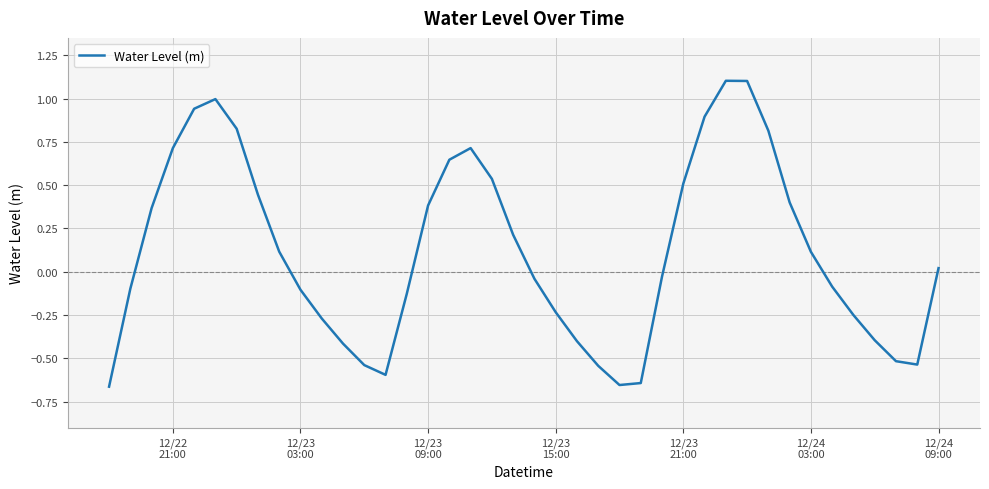

What is the maximum value shown in the chart?

1.1